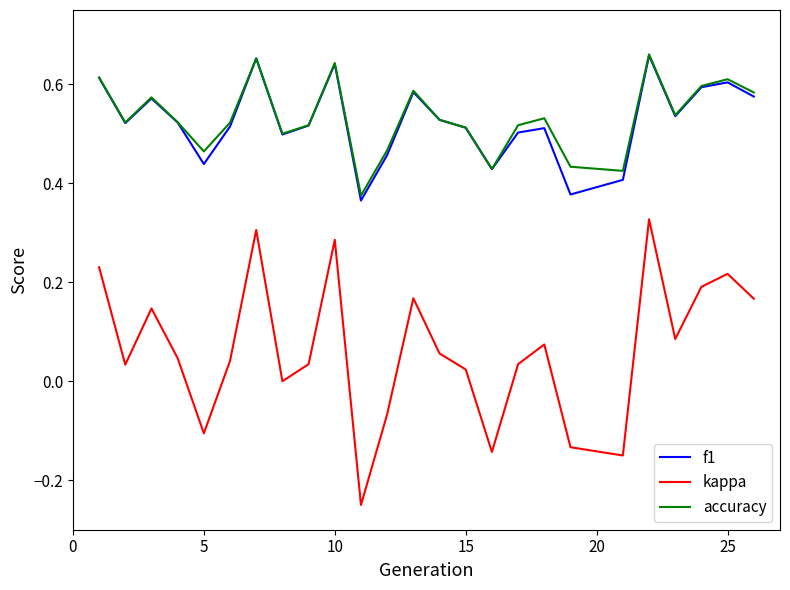

At how many categories does at least one series exceed 0?

25